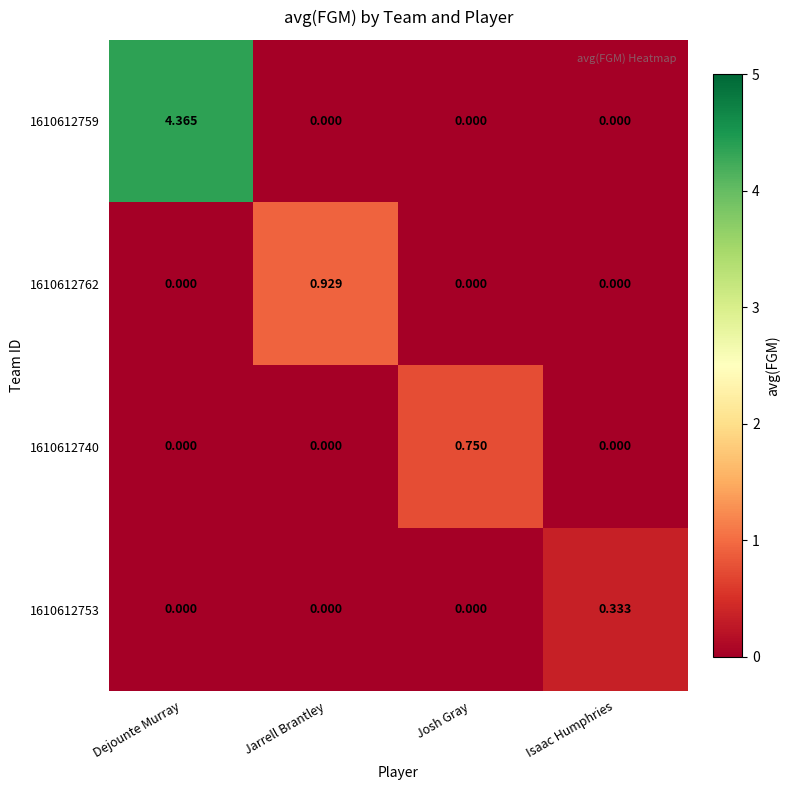

At which category does the chart reach its peak across all series?

Dejounte Murray